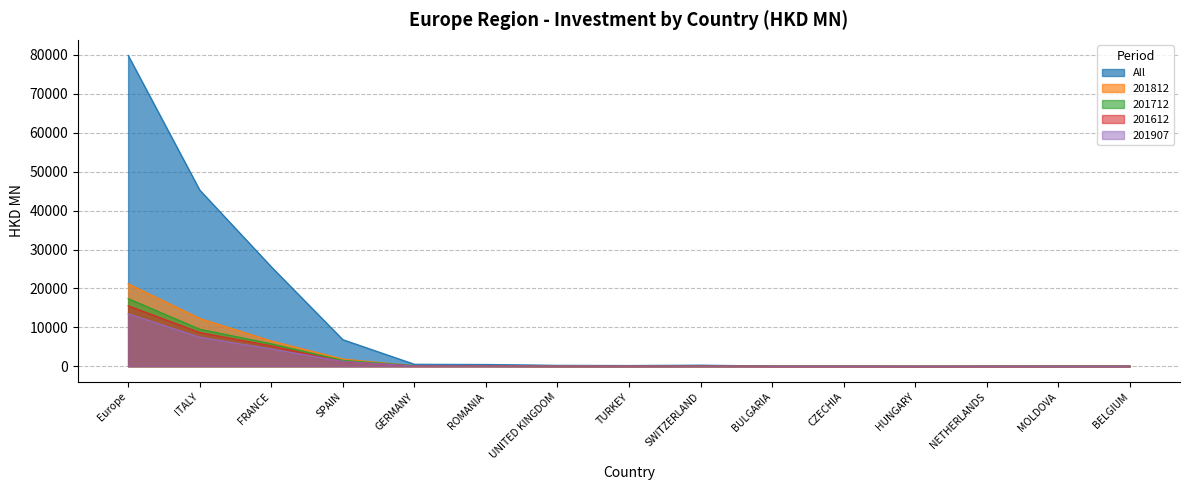

The 201712 series shows 47.3 at CZECHIA. True or false?

False